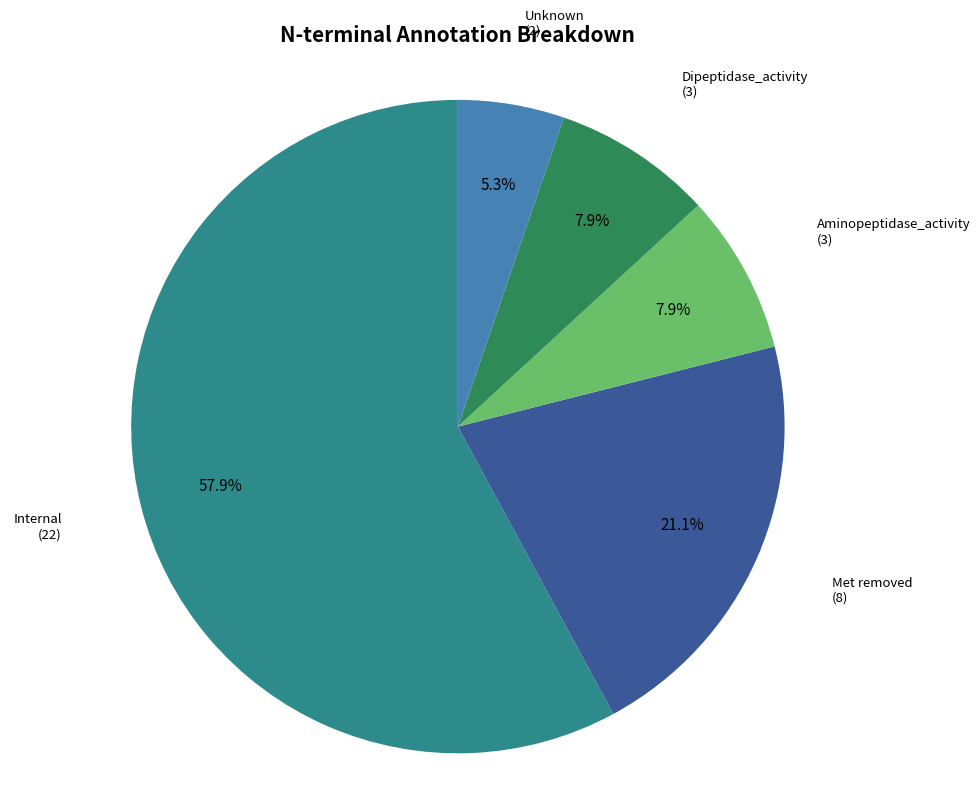

Which category has the biggest portion of the pie?

Internal